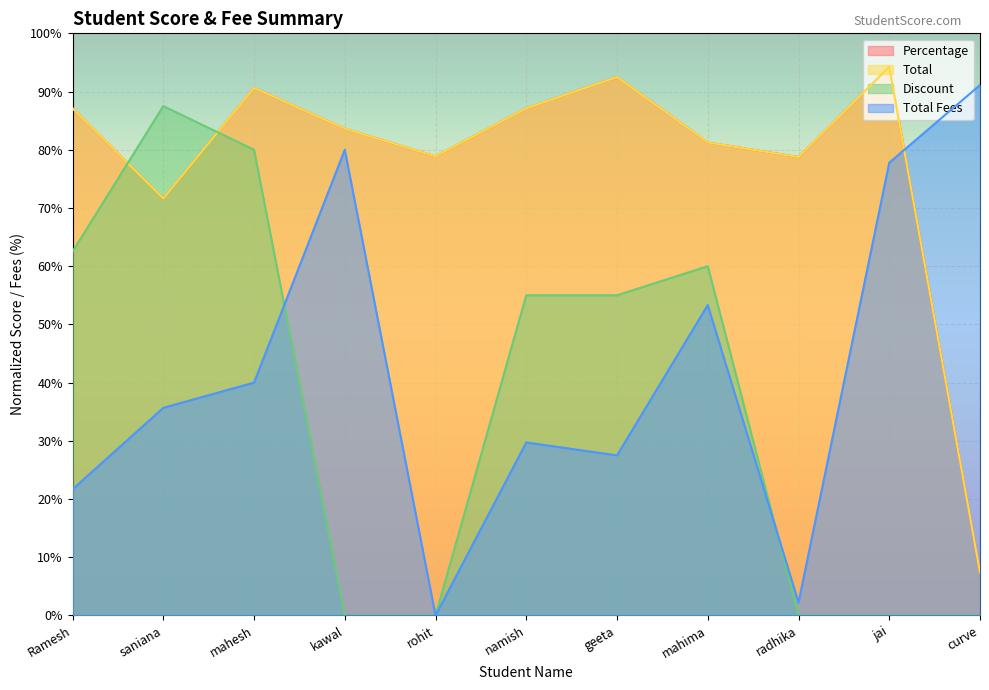

Reading right to left, transcribe all the data shown in this chart.

Percentage: 7.4	94.2	78.8	81.2	92.5	87.1	78.9	83.6	90.6	71.6	87.1
Total: 7.4	94.2	78.8	81.2	92.5	87.1	78.9	83.6	90.6	71.6	87.1
Discount: 0.0	0.0	0.0	60.0	55.0	55.0	0.0	0.0	80.0	87.5	62.5
Total Fees: 91.1	77.8	2.2	53.3	27.5	29.7	0.0	80.0	40.0	35.7	21.7